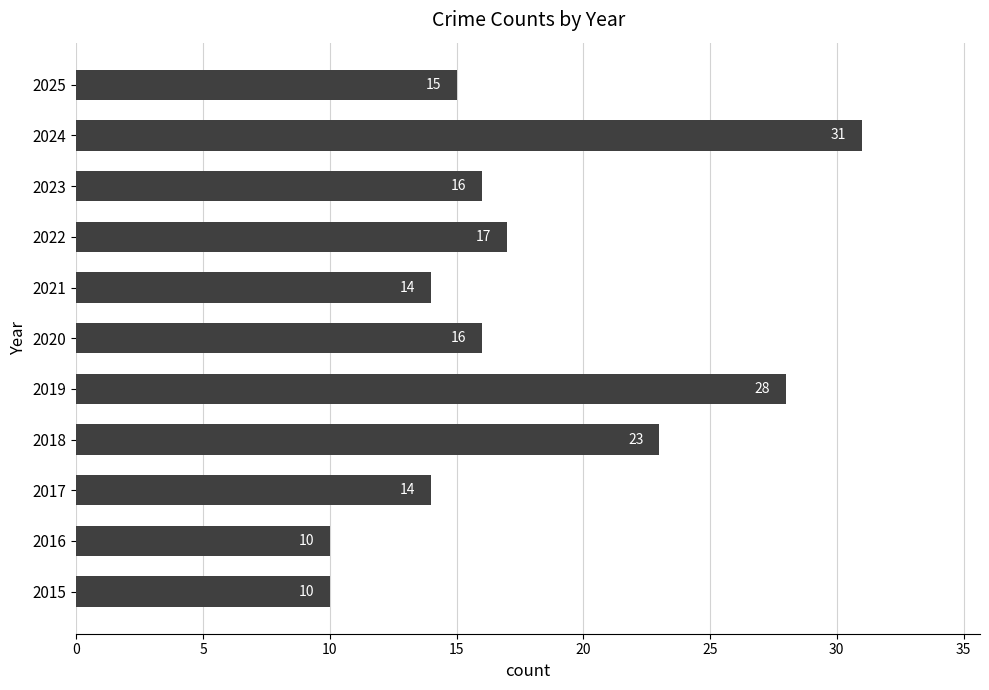

Are the bars grouped side by side (vs. stacked)?

No